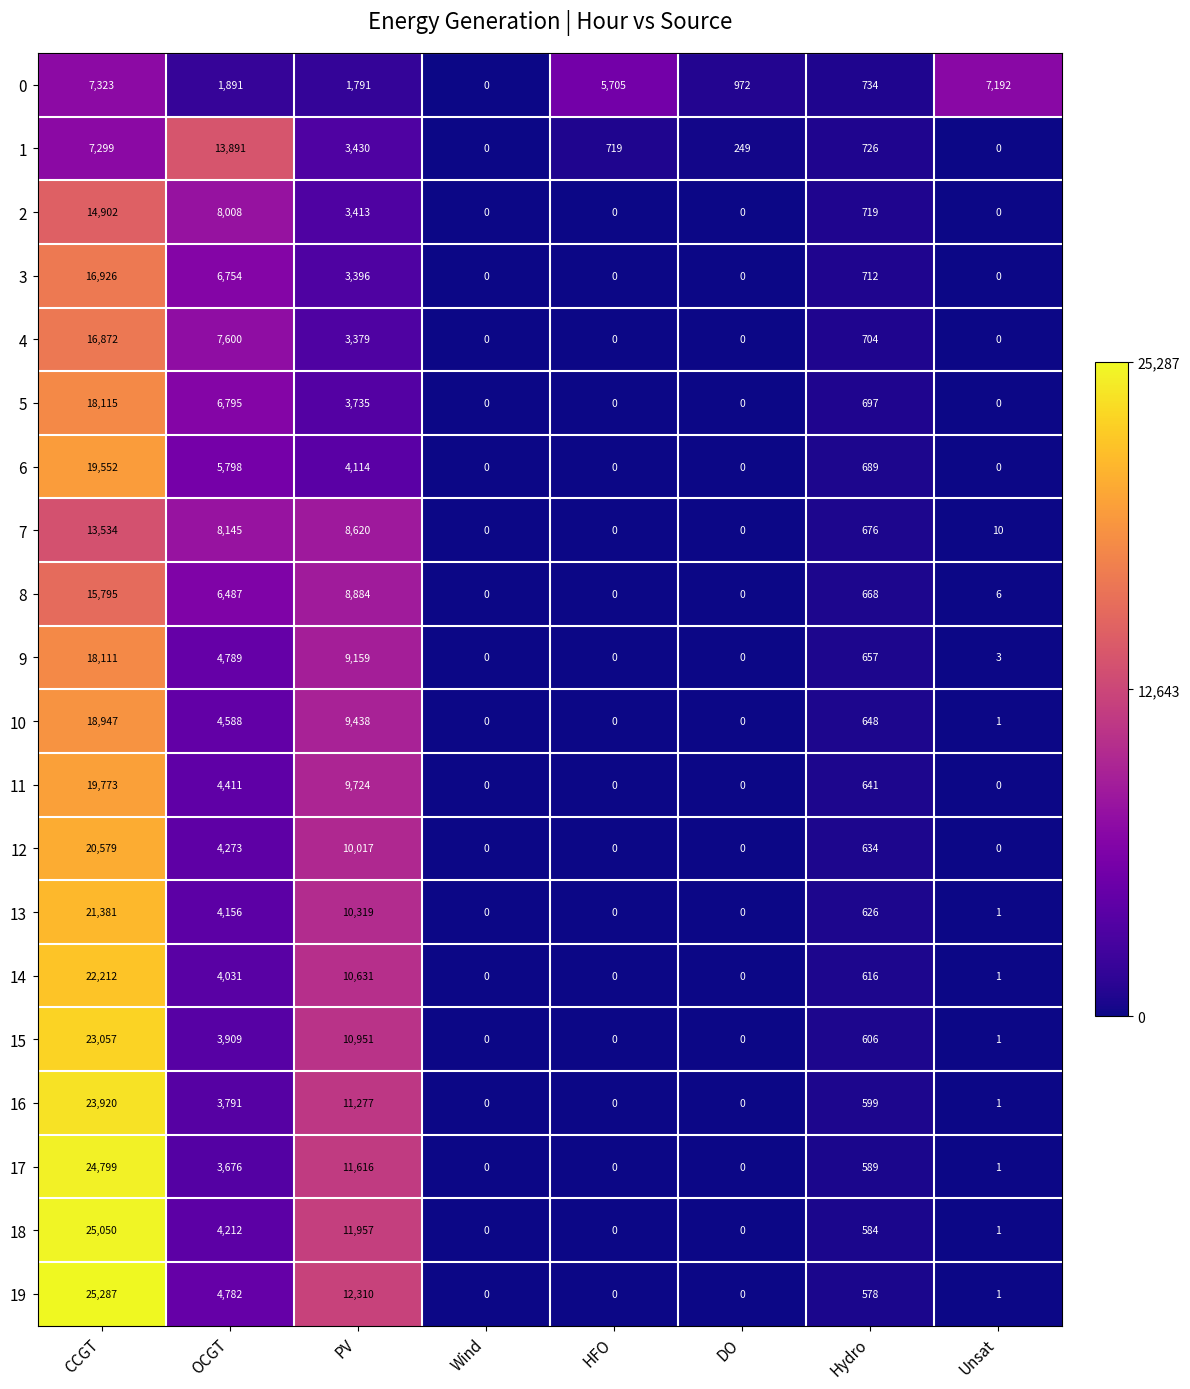

What is the difference between the second highest and second lowest values in the 1 series?

7299